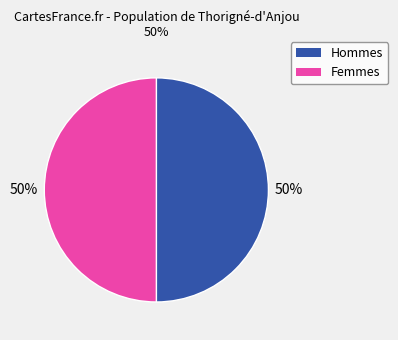

What percentage is the Femmes slice, to the nearest percent?

50%